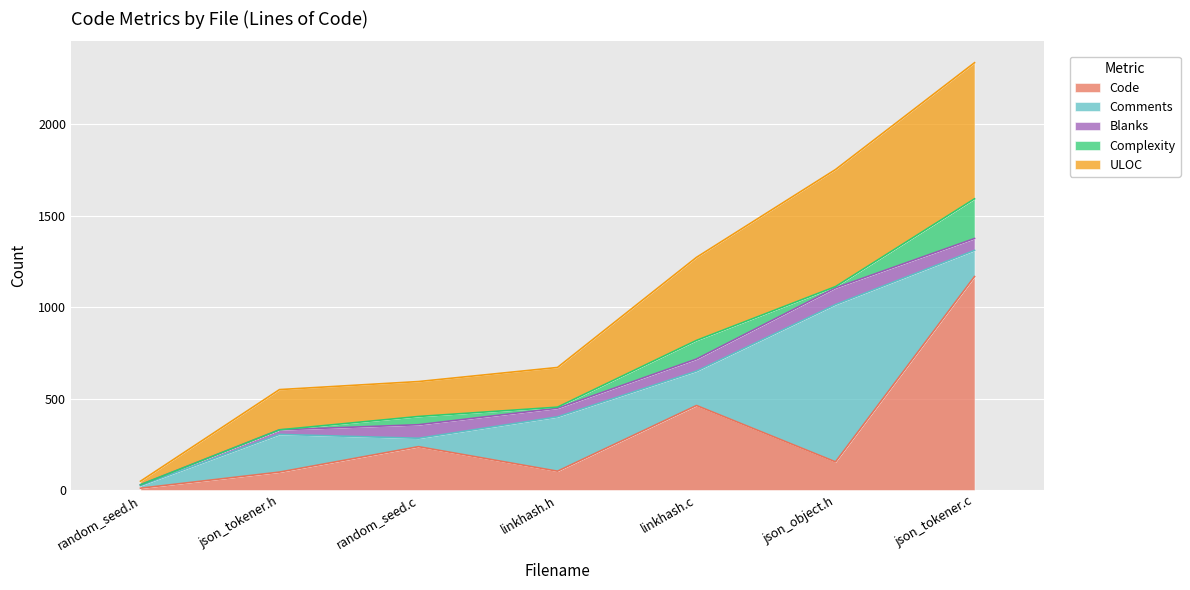

Between random_seed.c and json_tokener.c, which series saw the biggest shift?

Code